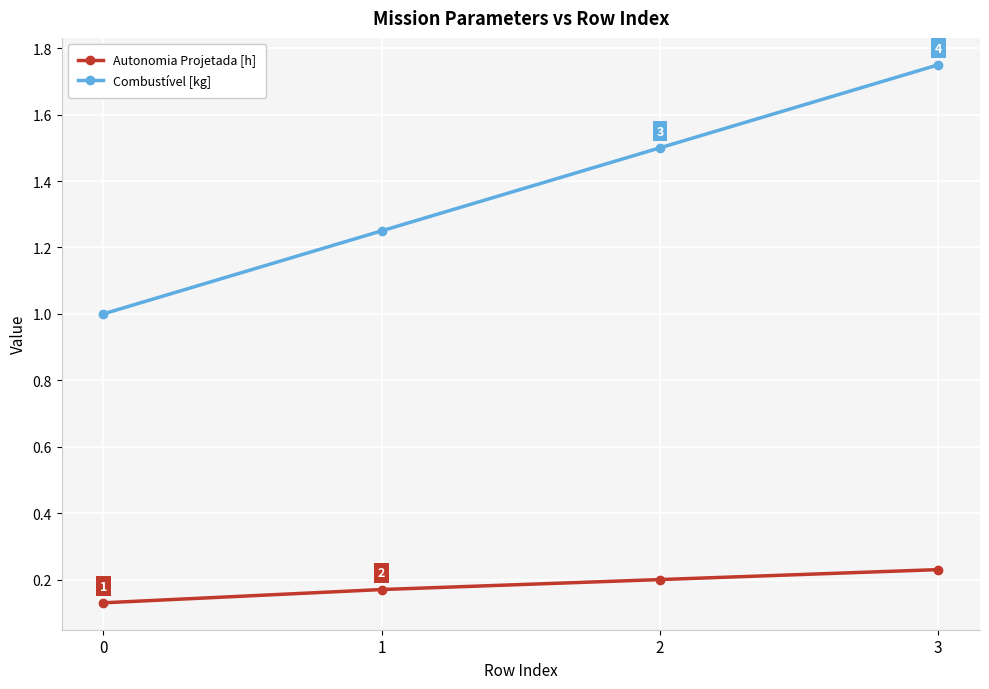

Is it true that Combustível [kg] equals 0.6 at 0?

False